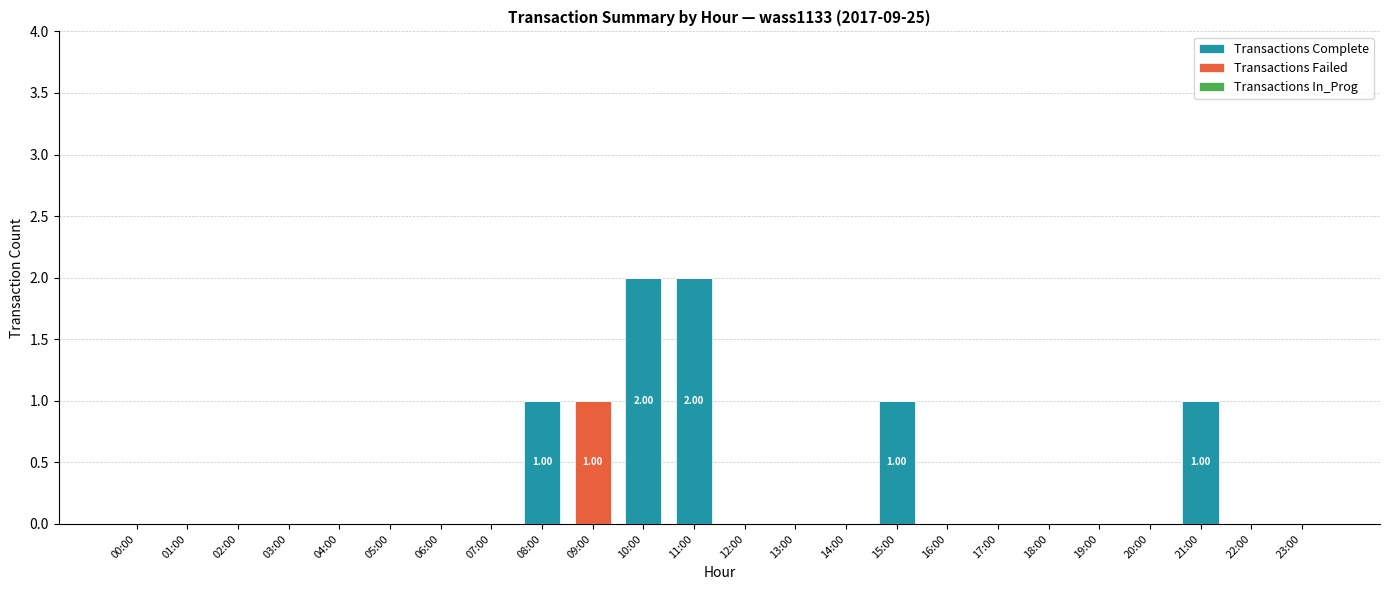

What is the sum of all Transactions Failed values?

1